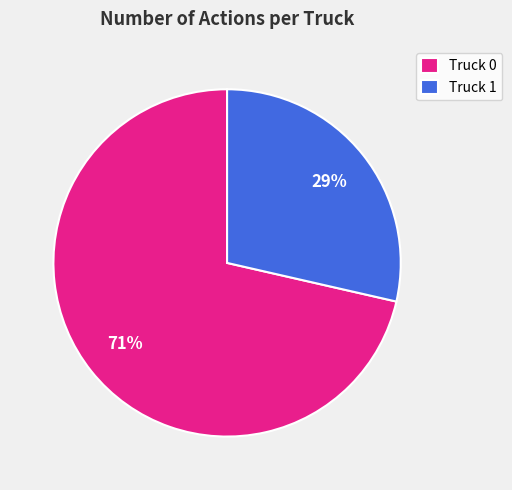

Between Truck 1 and Truck 0, which is larger?

Truck 0